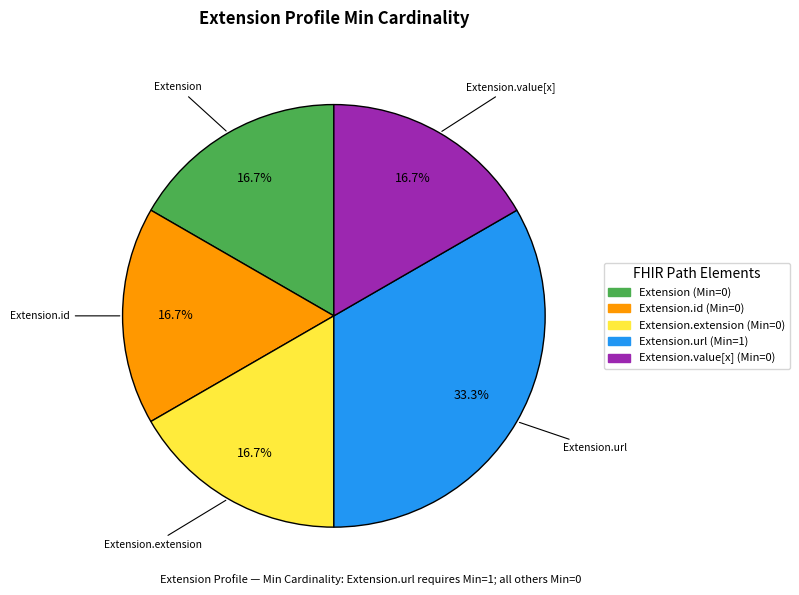

Is there a majority slice in this chart?

No